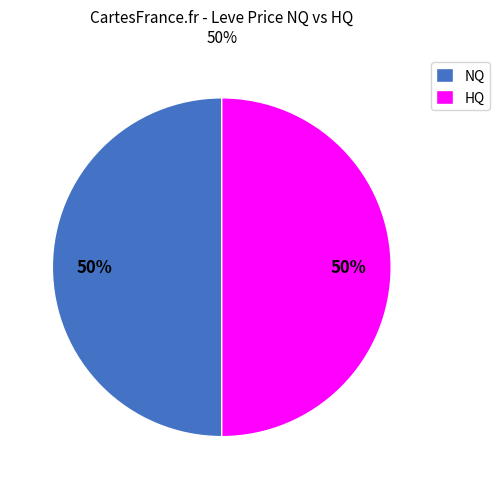

The NQ slice represents 50% of the pie. True or false?

True